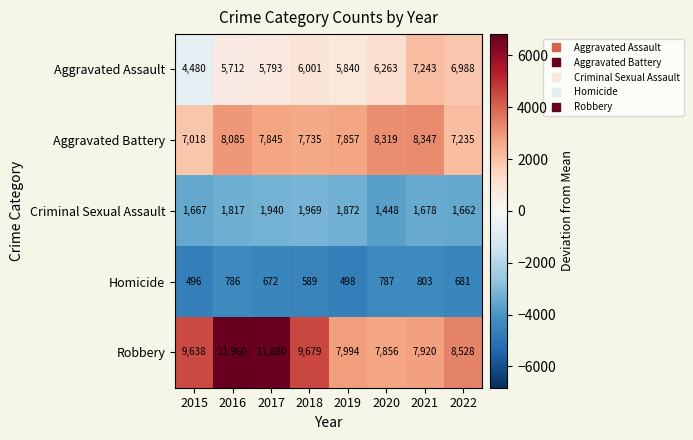

True or false: Criminal Sexual Assault has a value of 2590 at 2018.

False